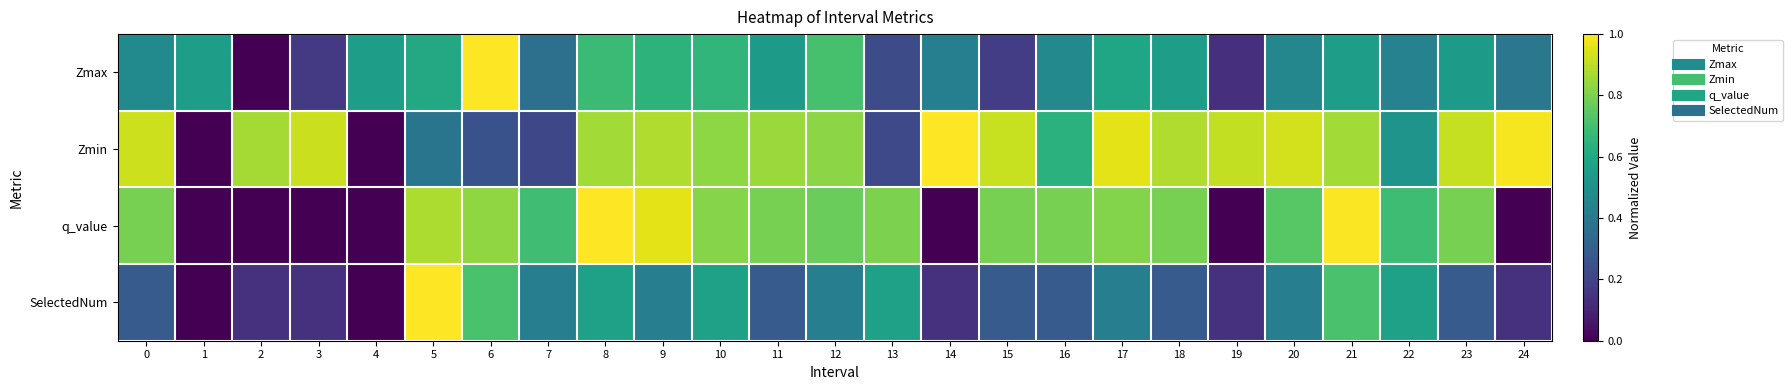

Between 18 and 13, which is larger?

18